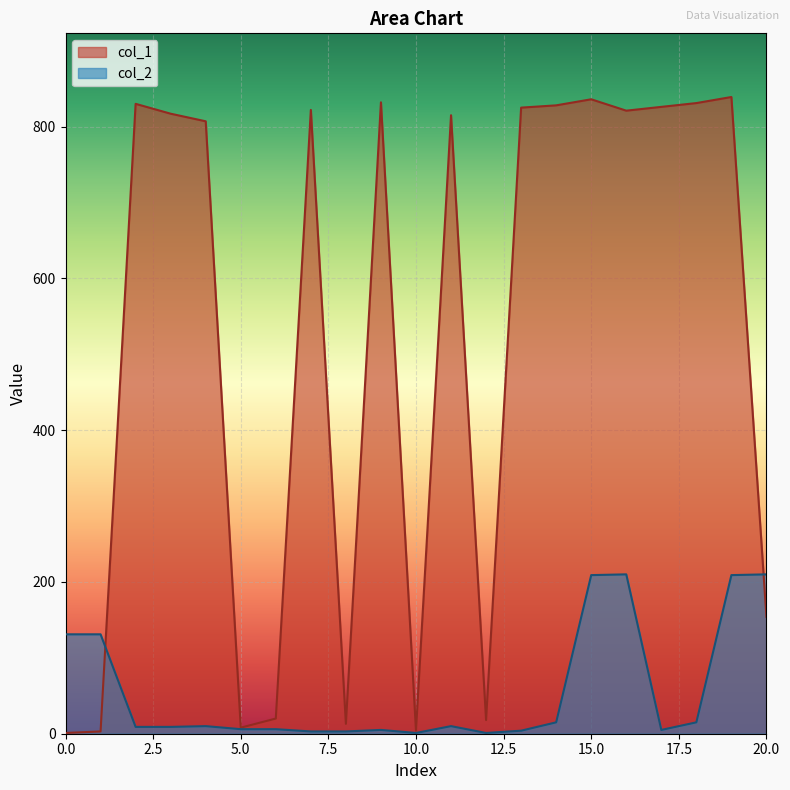

Reading left to right, transcribe all the data shown in this chart.

col_1: 1	3	830	817	807	8	20	822	13	832	4	815	18	825	828	836	821	826	831	839	154
col_2: 131	131	9	9	10	6	6	3	3	5	1	10	1	4	15	209	210	5	15	209	210